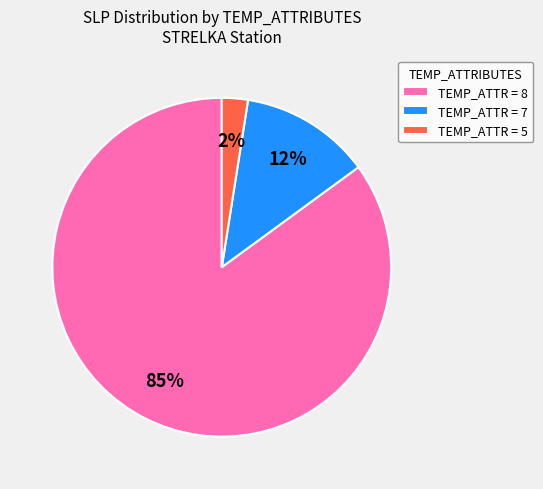

To the nearest percent, what portion does TEMP_ATTR = 7 represent?

12%